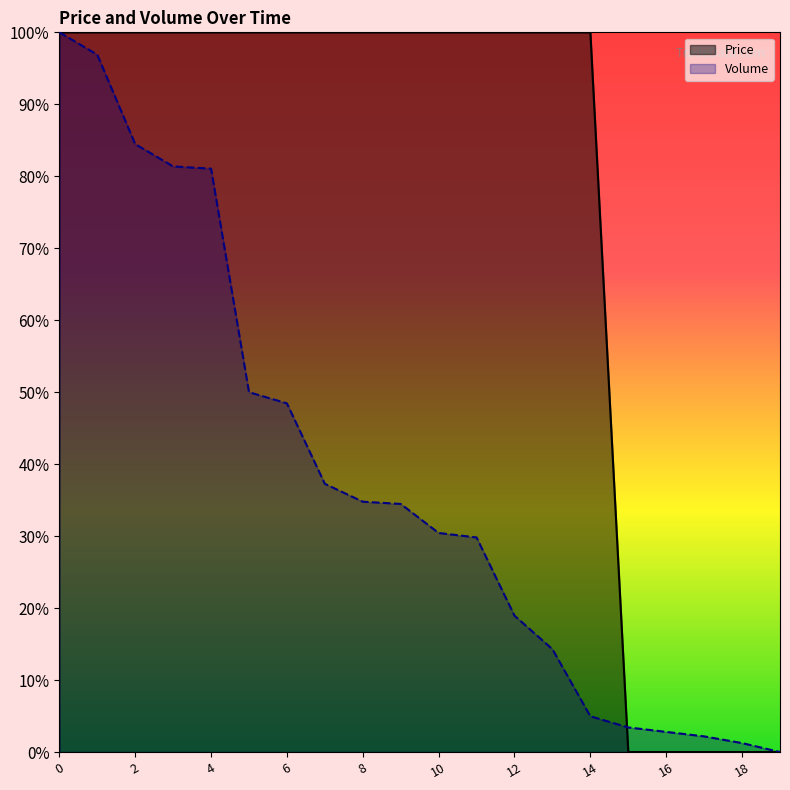

Where is Price nearest to the value 0?

15